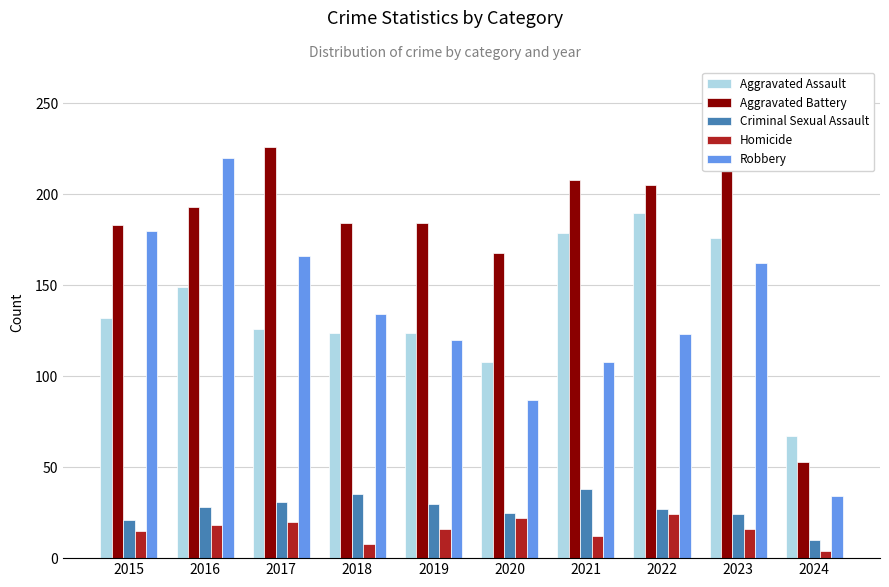

Which series changed the most between 2019 and 2022?

Aggravated Assault